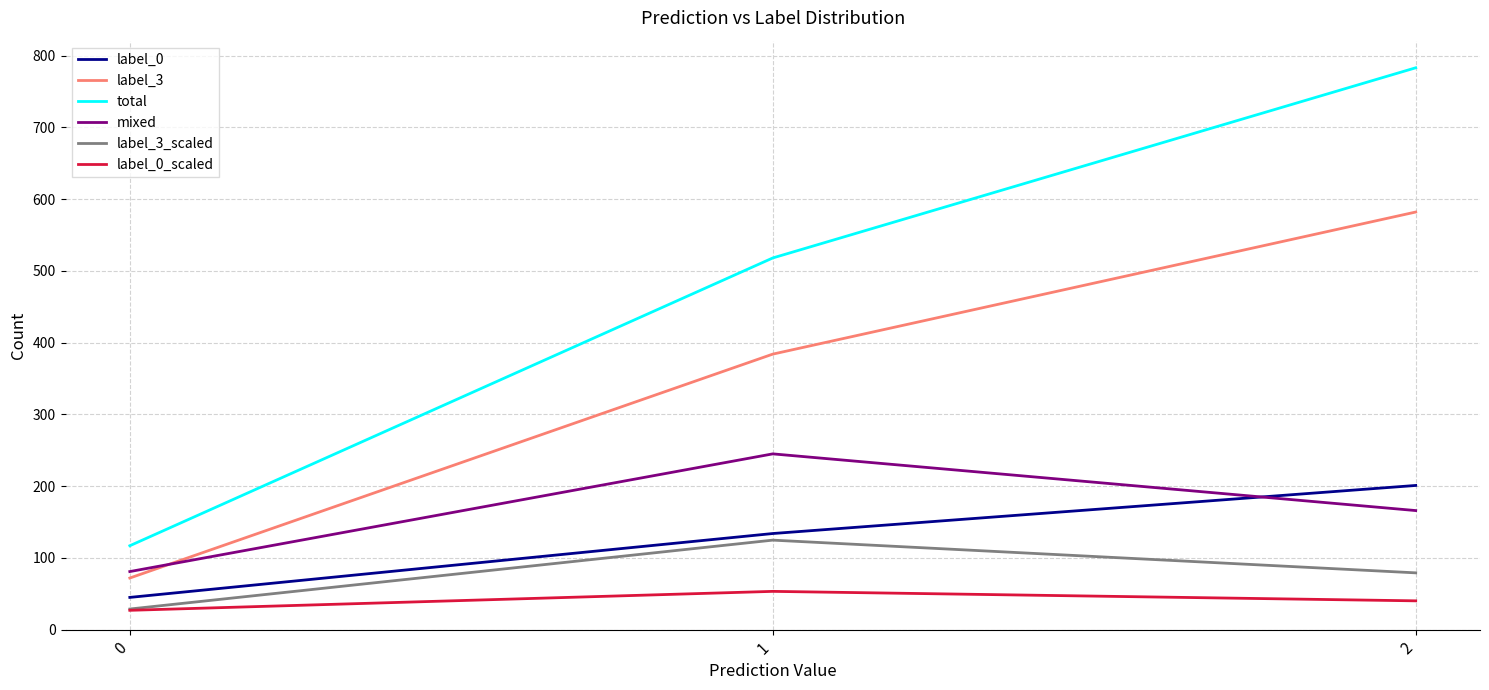

Which series has the widest spread of values?

total